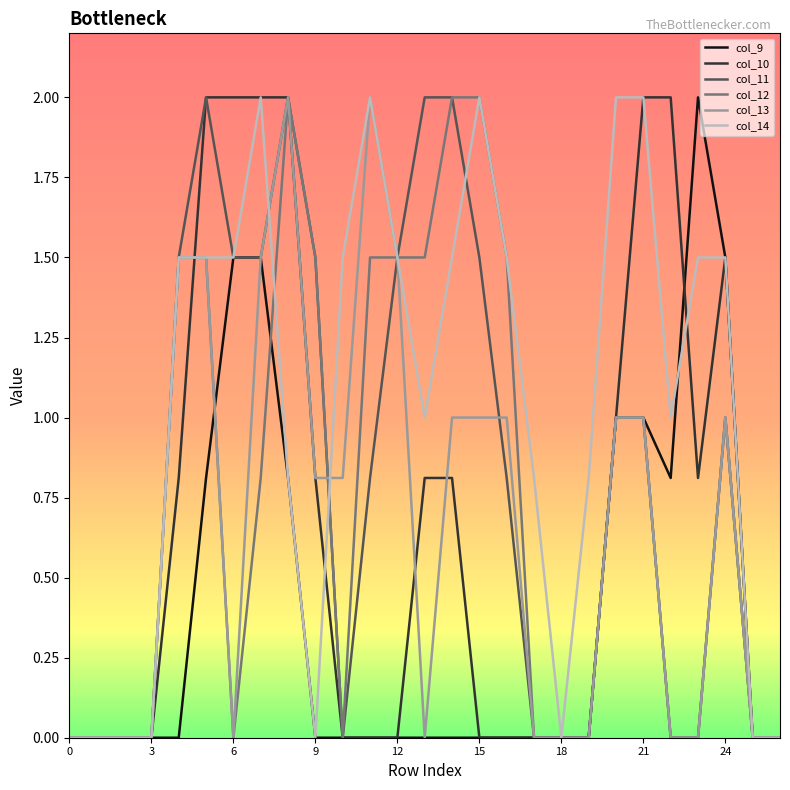

Which series has the largest total across all categories?

col_14